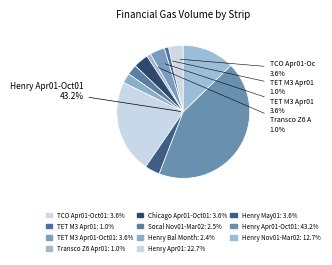

How many segments does this pie chart have?

11